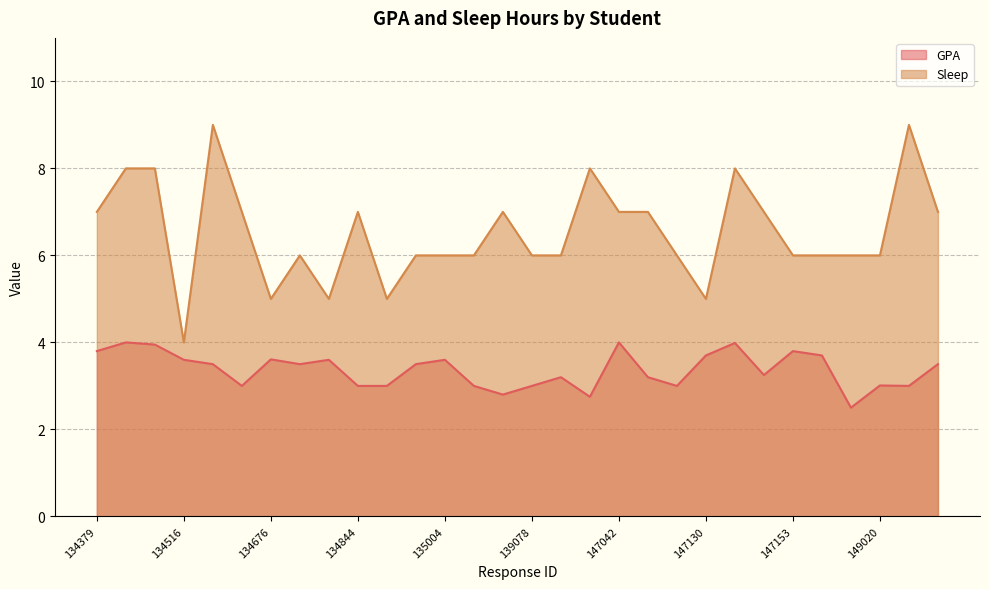

List the series in order of their peak value, lowest first.

GPA, Sleep